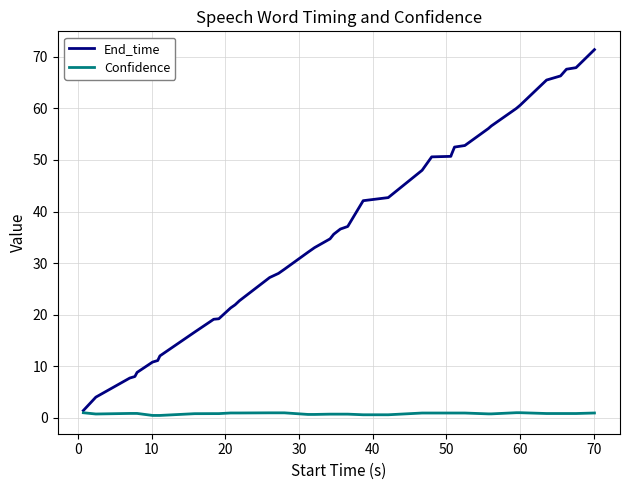

Rank the series by their maximum value, from highest to lowest.

End_time, Confidence